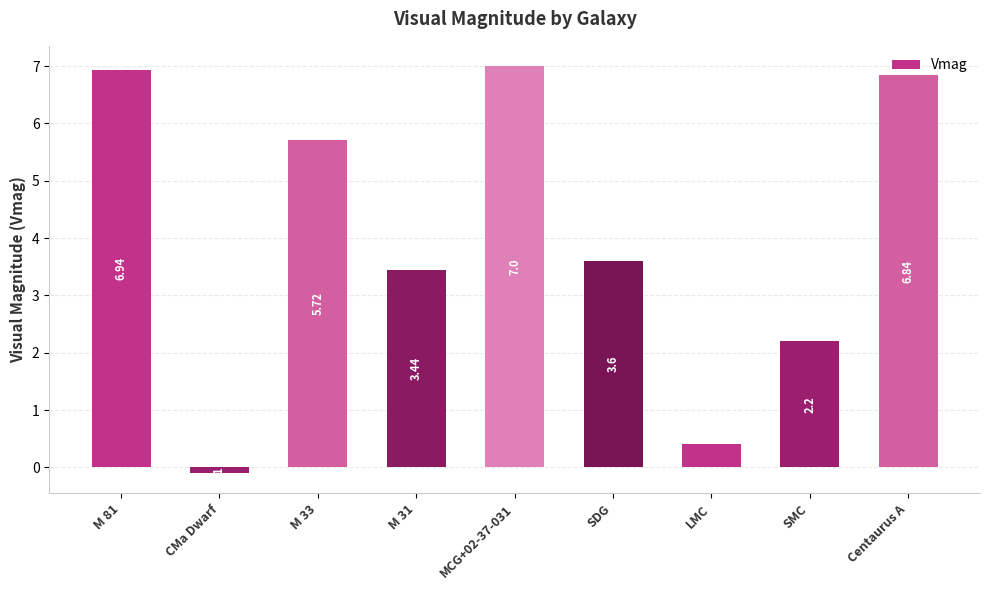

What is the sum of the values at SMC and SDG?

5.8